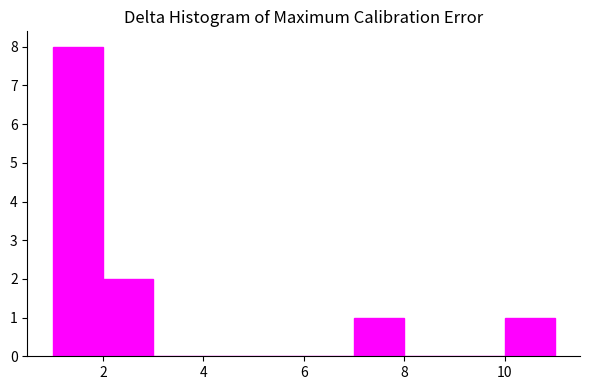

Reading left to right, transcribe this chart: for each bar, give the range it covers on the x-axis and its height. The values are not printed on the chart, so give them approximately, as read against the axis.

1 to 2: 8
2 to 3: 2
3 to 4: 0
4 to 5: 0
5 to 6: 0
6 to 7: 0
7 to 8: 1
8 to 9: 0
9 to 10: 0
10 to 11: 1